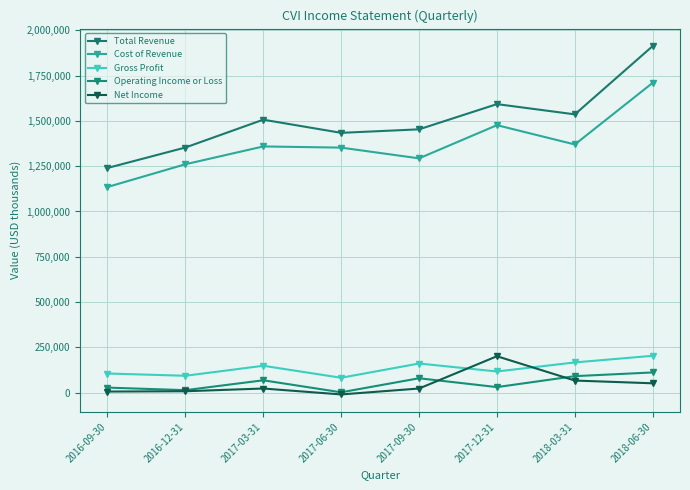

How many data points in Operating Income or Loss are less than 67600?

4